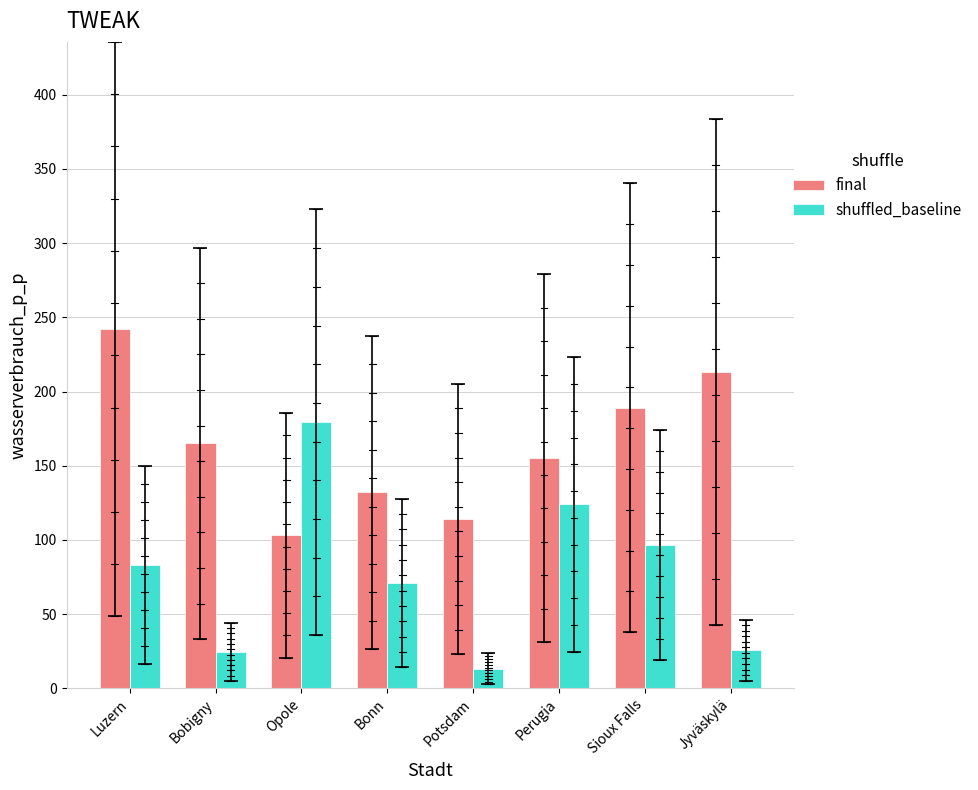

The final series shows 228.6 at Bobigny. True or false?

False